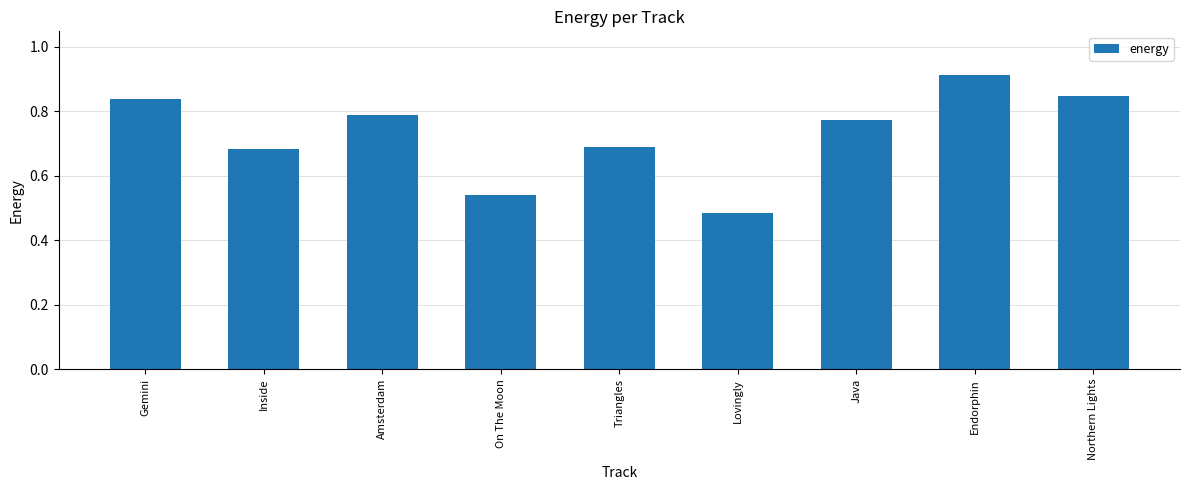

What position from the left is Lovingly?

6